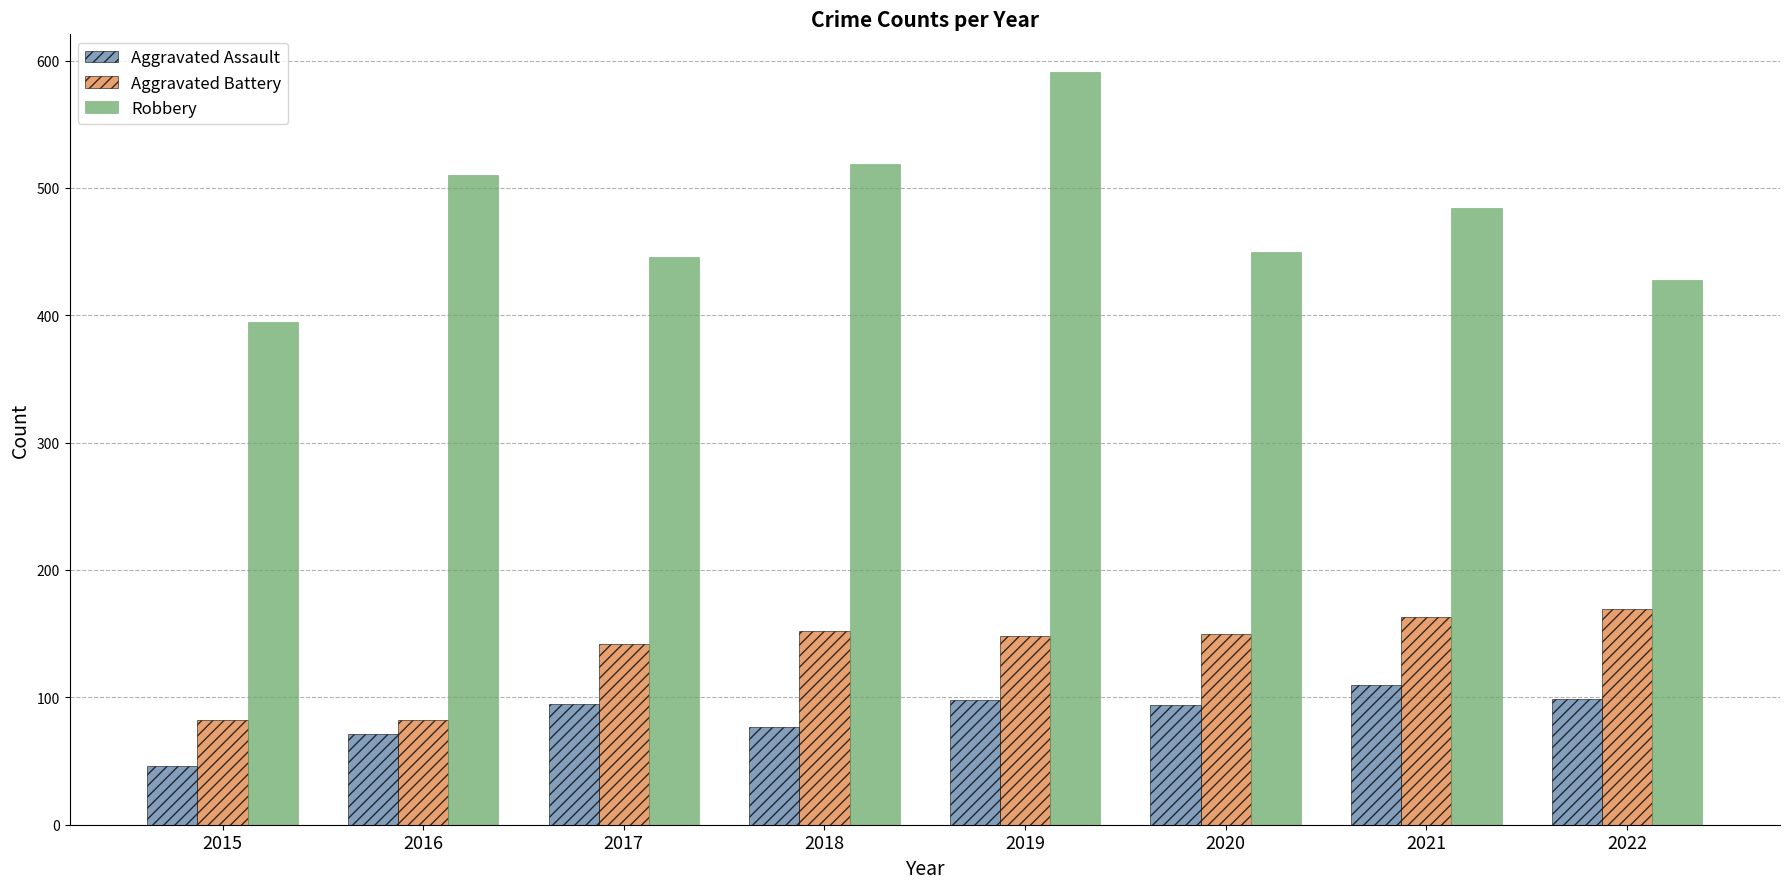

What is the difference between the maximum and minimum values in the Aggravated Assault series?

64